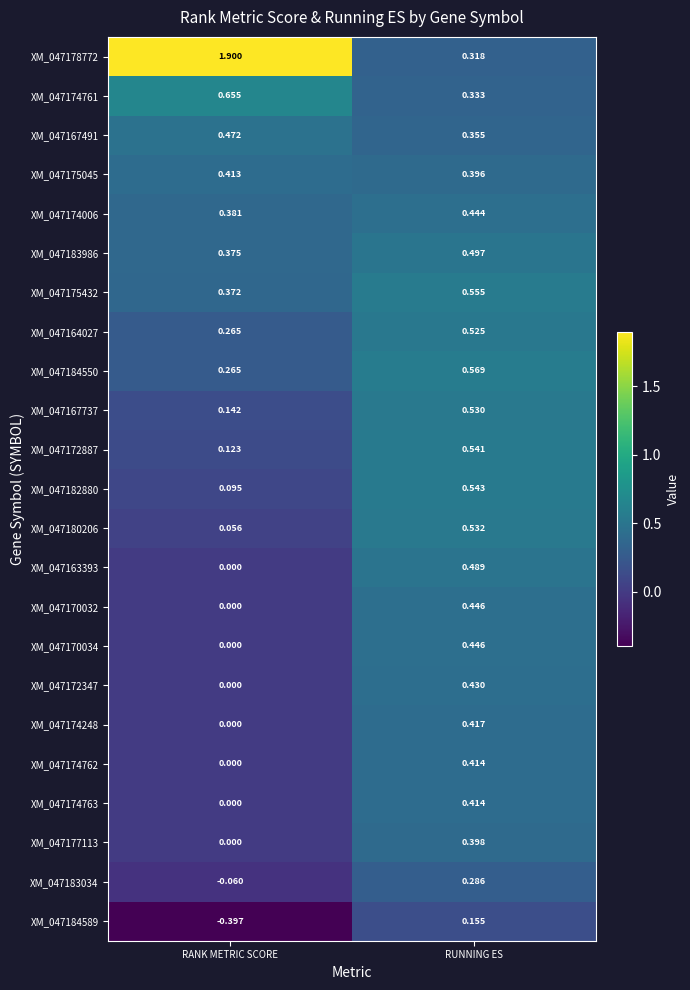

At which category does the chart reach its minimum across all series?

RANK METRIC SCORE